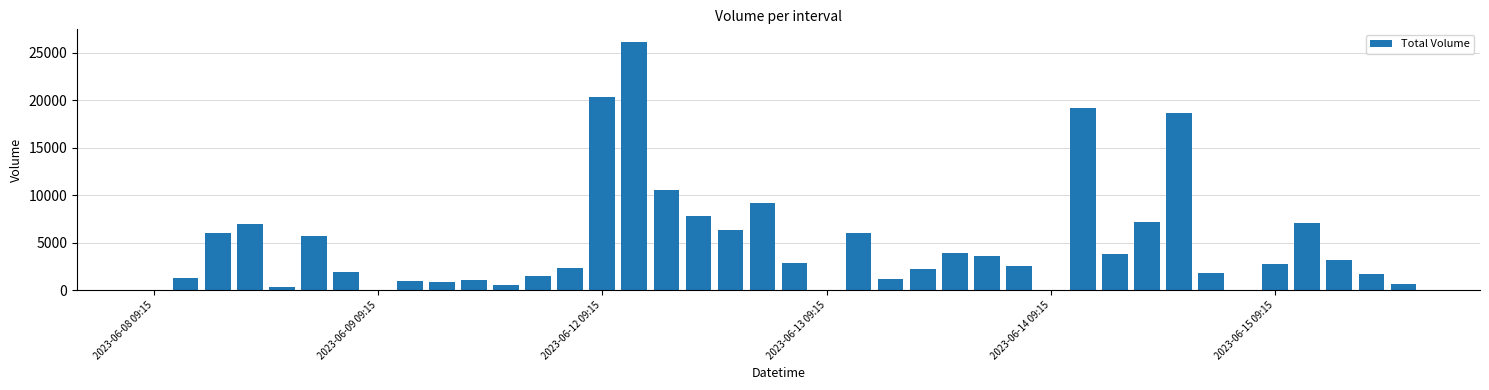

What is the maximum value shown in the chart?

26151